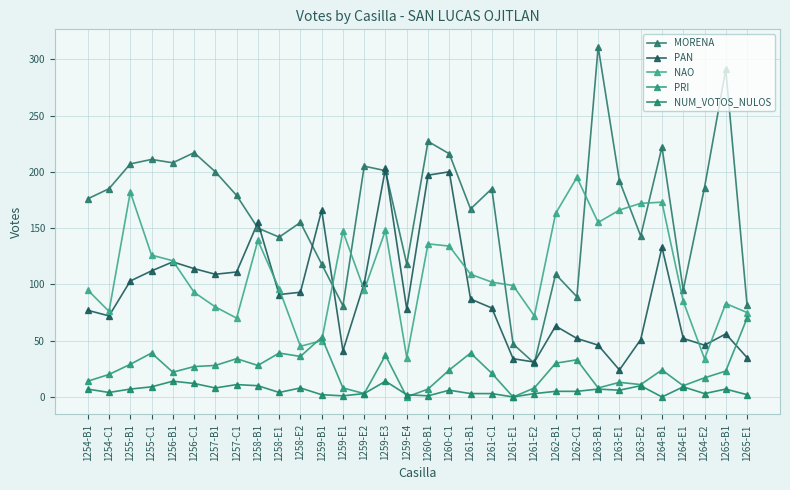

The value of NUM_VOTOS_NULOS at 1254-B1 is 7. True or false?

True